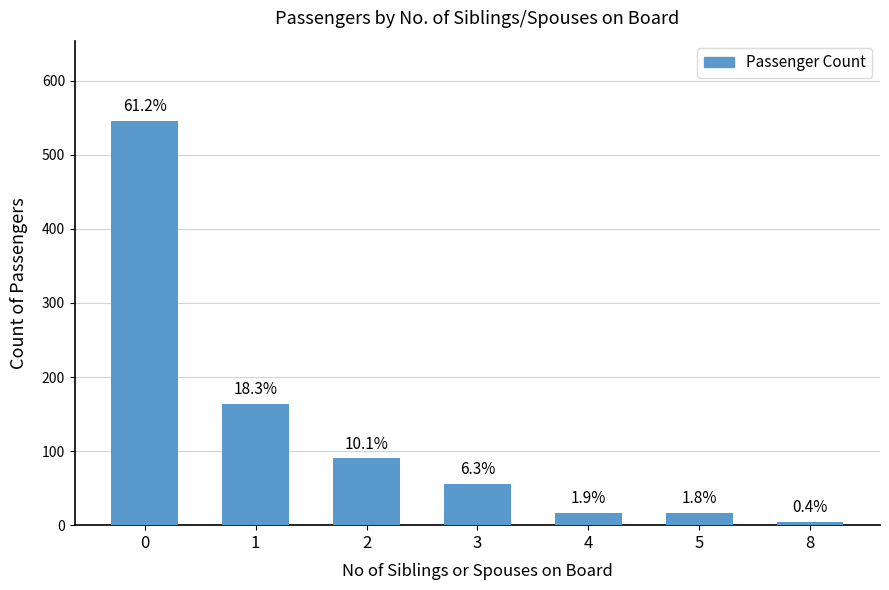

Are the bars horizontal?

No